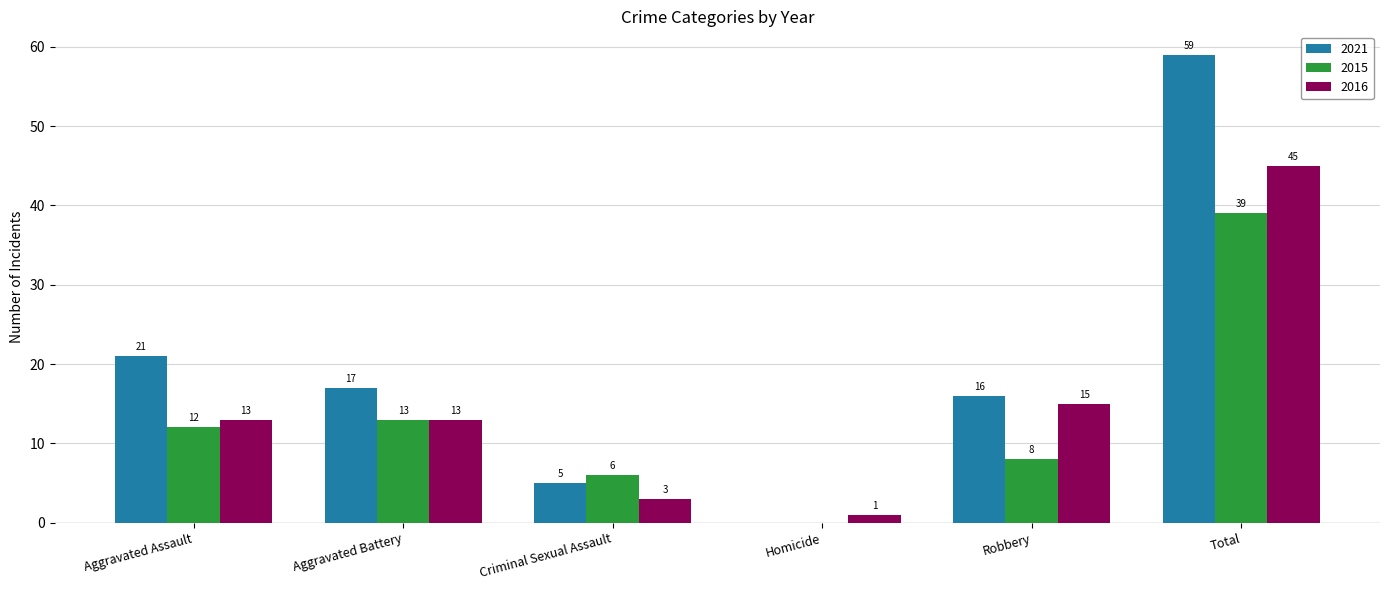

The 2016 series shows 13 at Aggravated Battery. True or false?

True